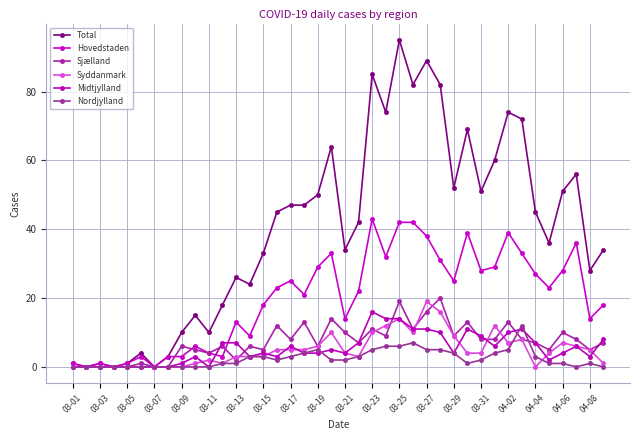

True or false: Syddanmark and Total cross at least once.

False